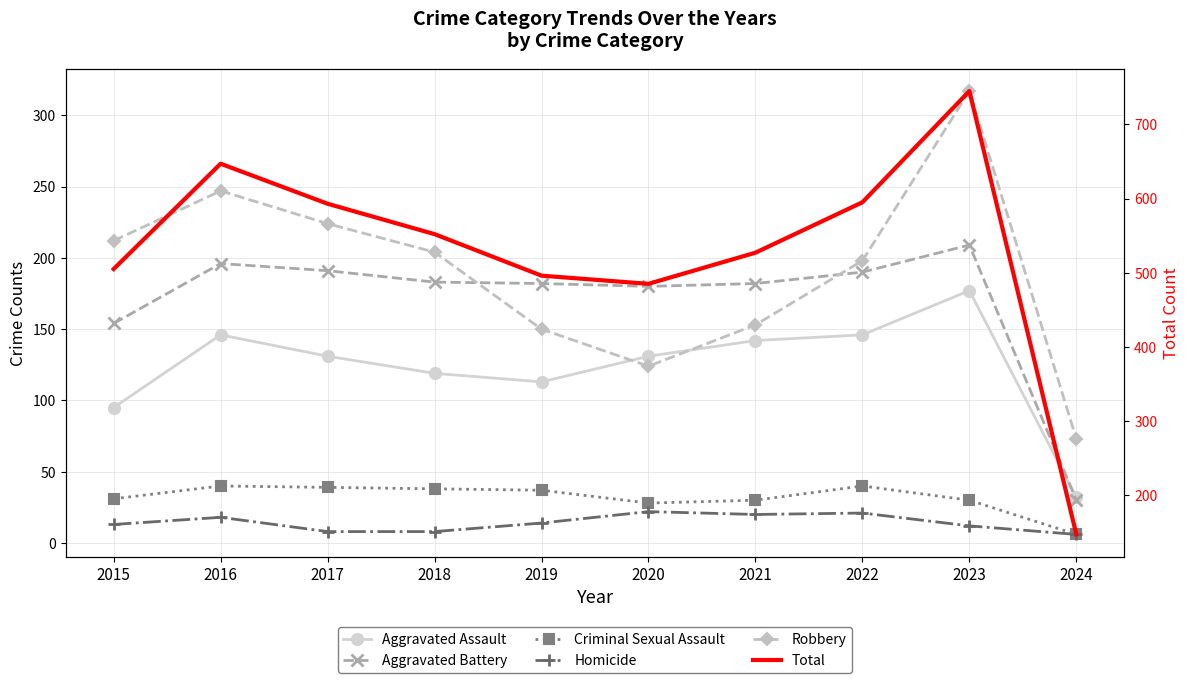

What is the total value across all series at 2024?

294